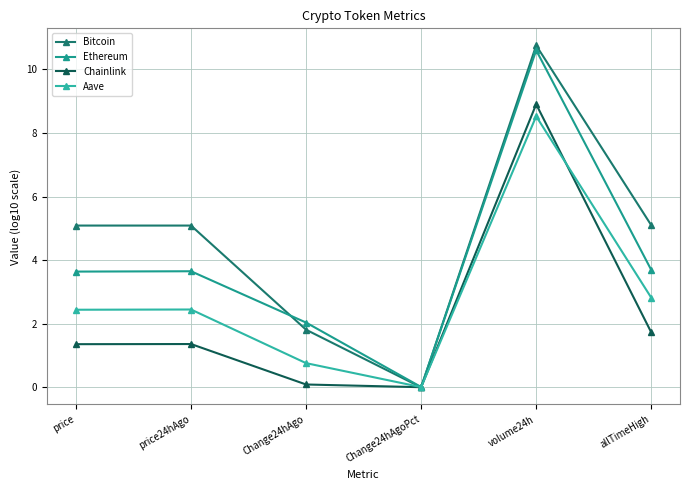

Rank the categories by Chainlink value from lowest to highest.

Change24hAgoPct, Change24hAgo, price, price24hAgo, allTimeHigh, volume24h